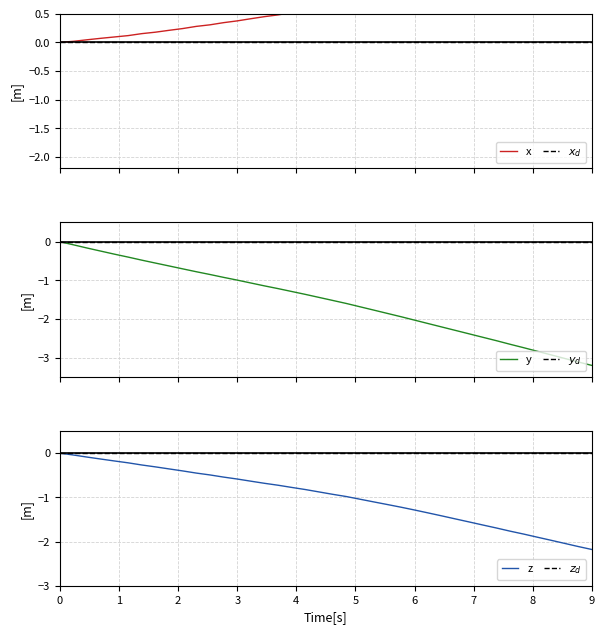

What is the minimum value for z?

-2.2